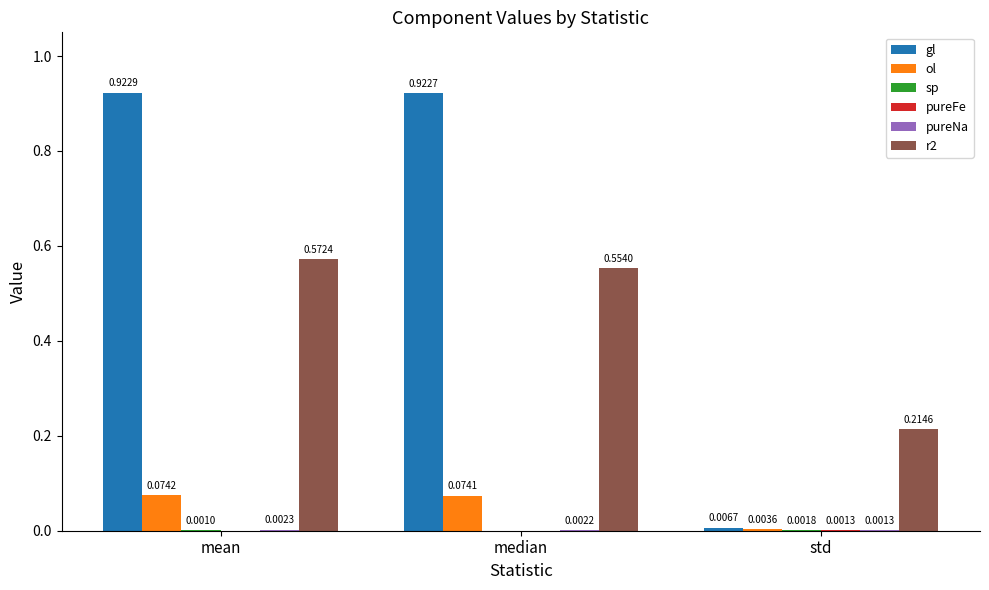

At which label is ol closest to 0?

std